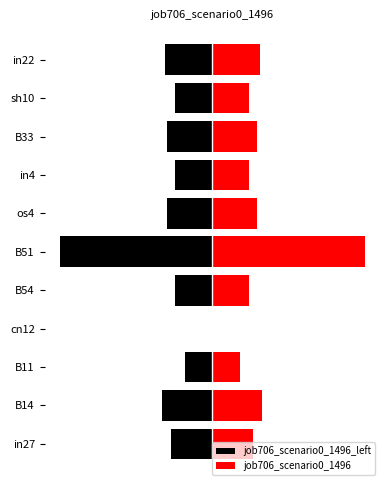

What is the value of the job706_scenario0_1496 bar at the 11th from the left?

0.2